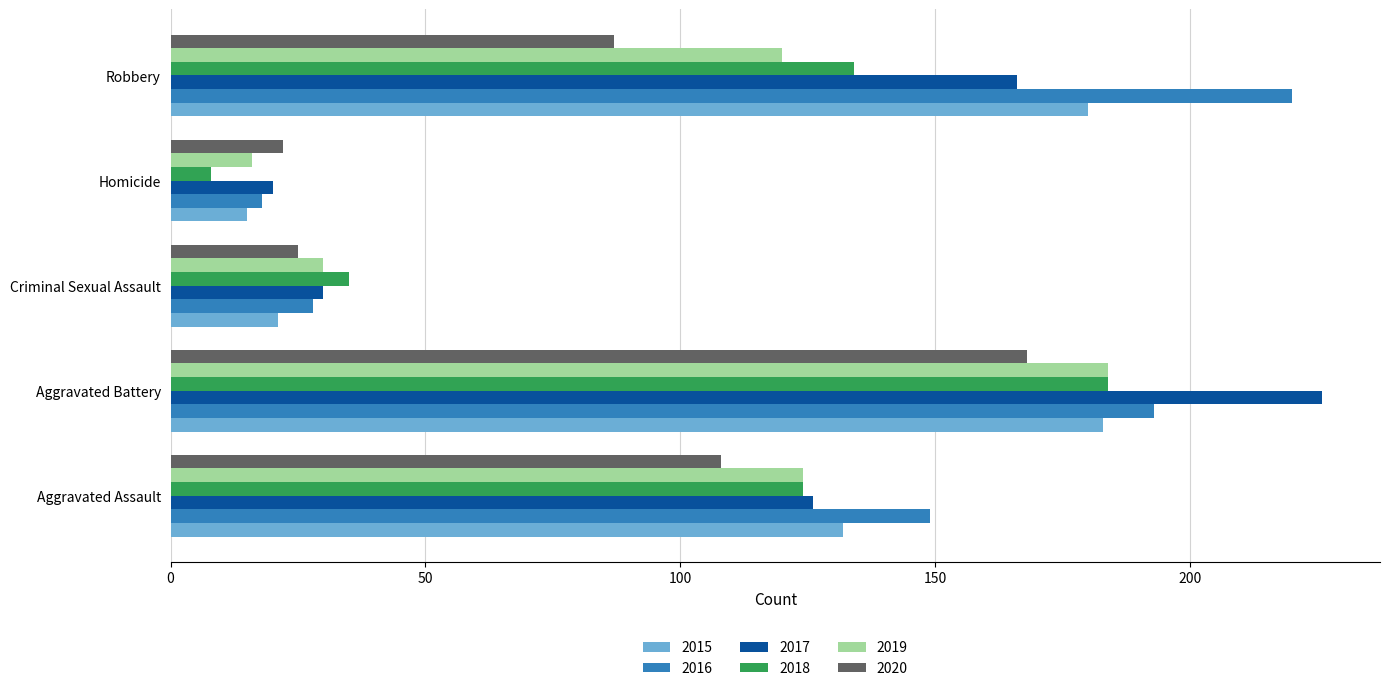

Count the number of data series in this chart.

6